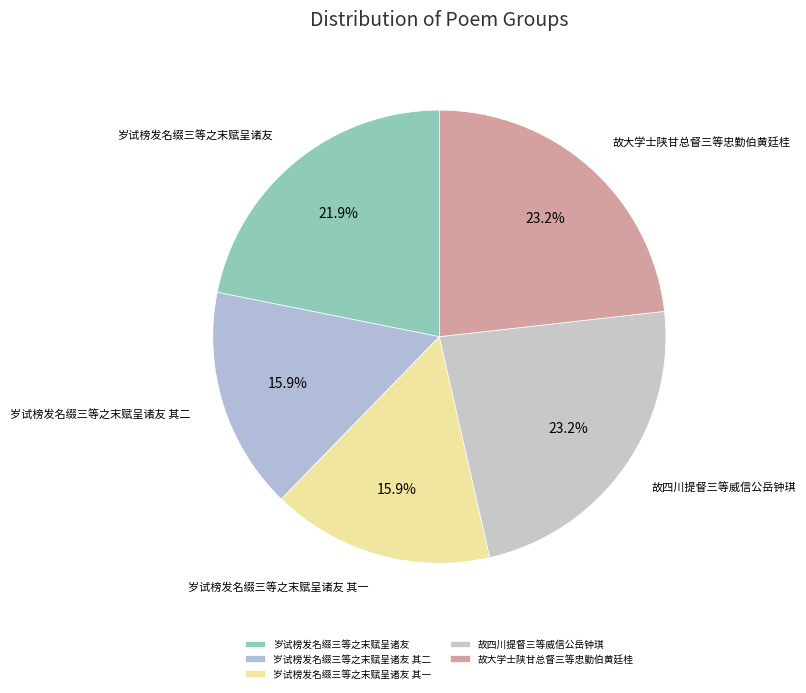

Approximately how many times larger is the value at 故四川提督三等威信公岳钟琪 compared to 岁试榜发名缀三等之末赋呈诸友 其二?

1.5